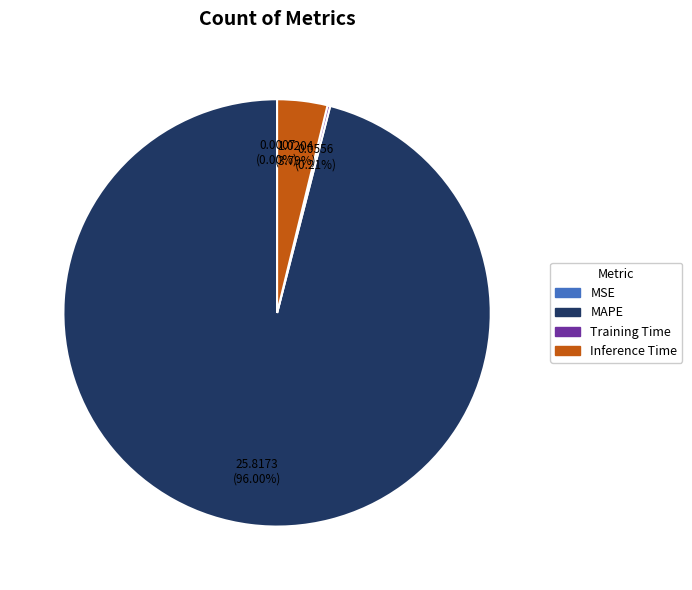

Which category accounts for the majority?

MAPE